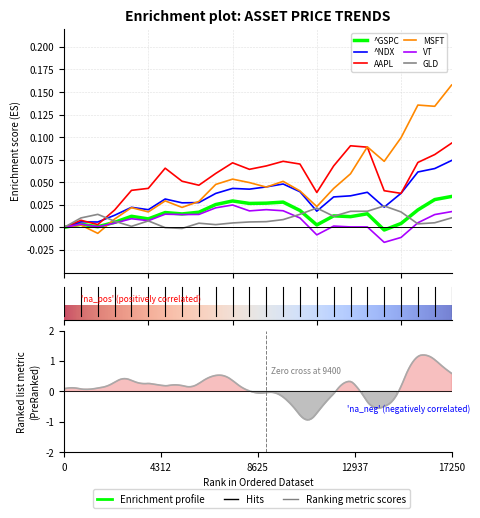

Rank the series by their maximum value, from highest to lowest.

MSFT, AAPL, ^NDX, ^GSPC, VT, GLD